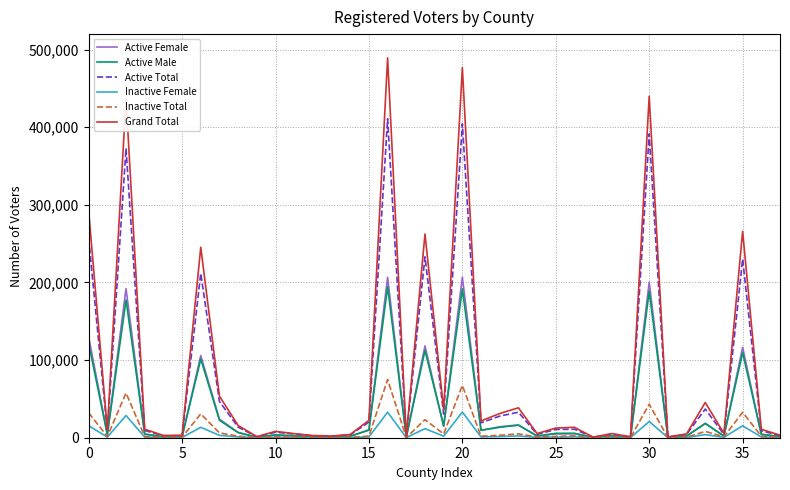

What is the highest value of the Grand Total series?

489448